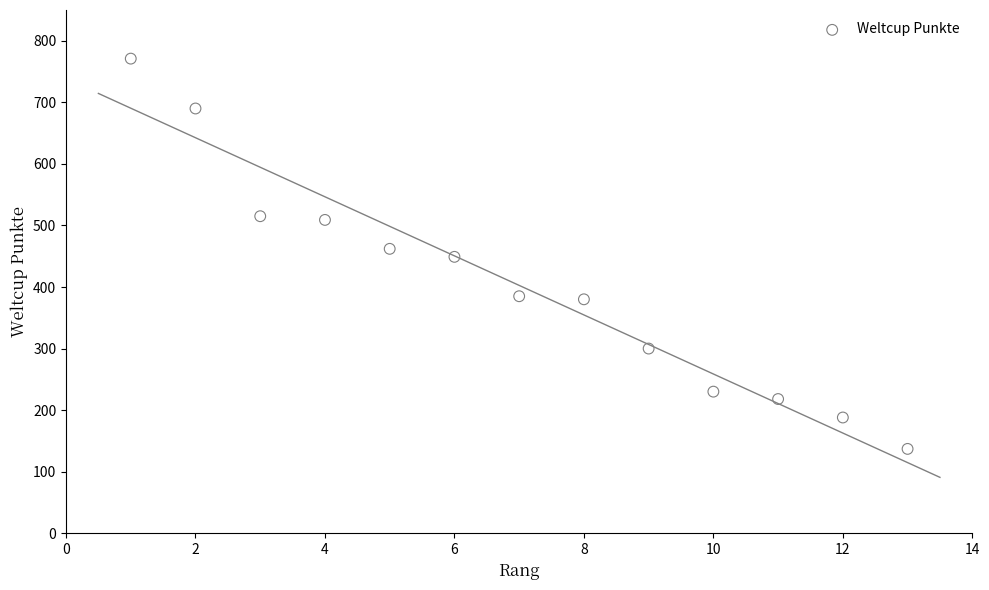

What is the range of Y values (max minus min)?

634